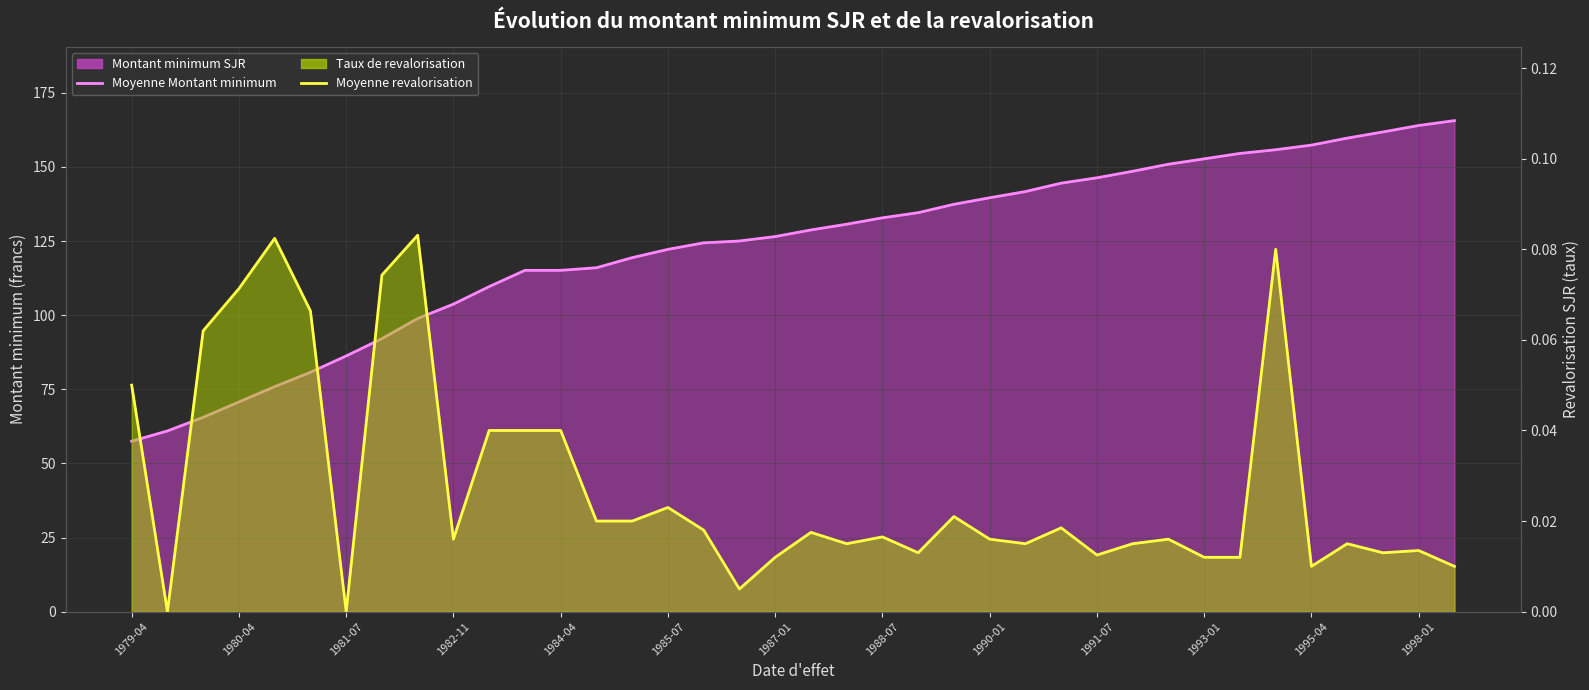

The value of Moyenne revalorisation at 1998-01 is 0.0. True or false?

False